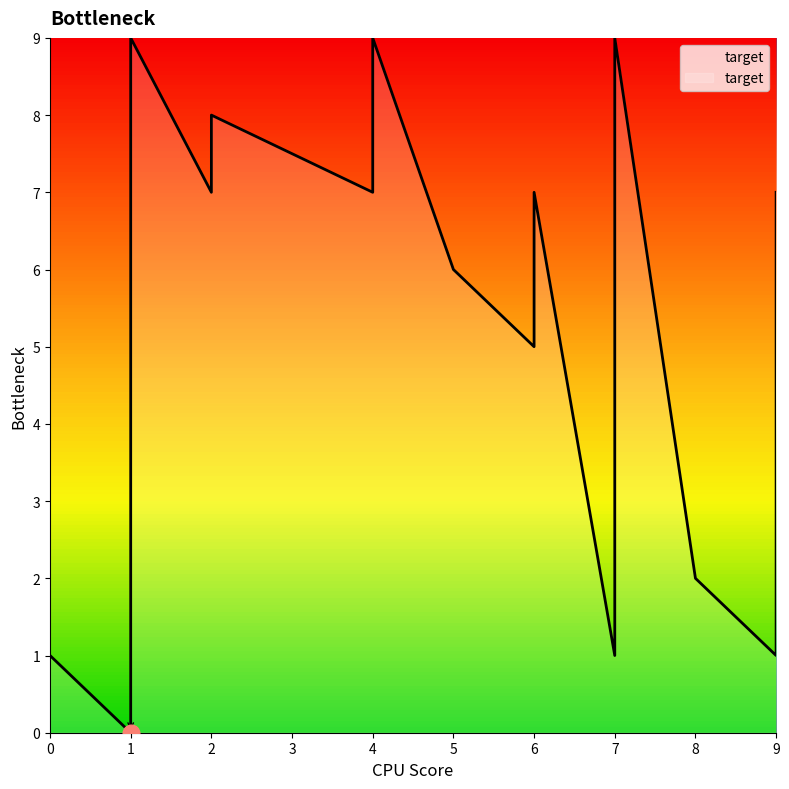

The chart shows a value of 1 at 9. True or false?

True